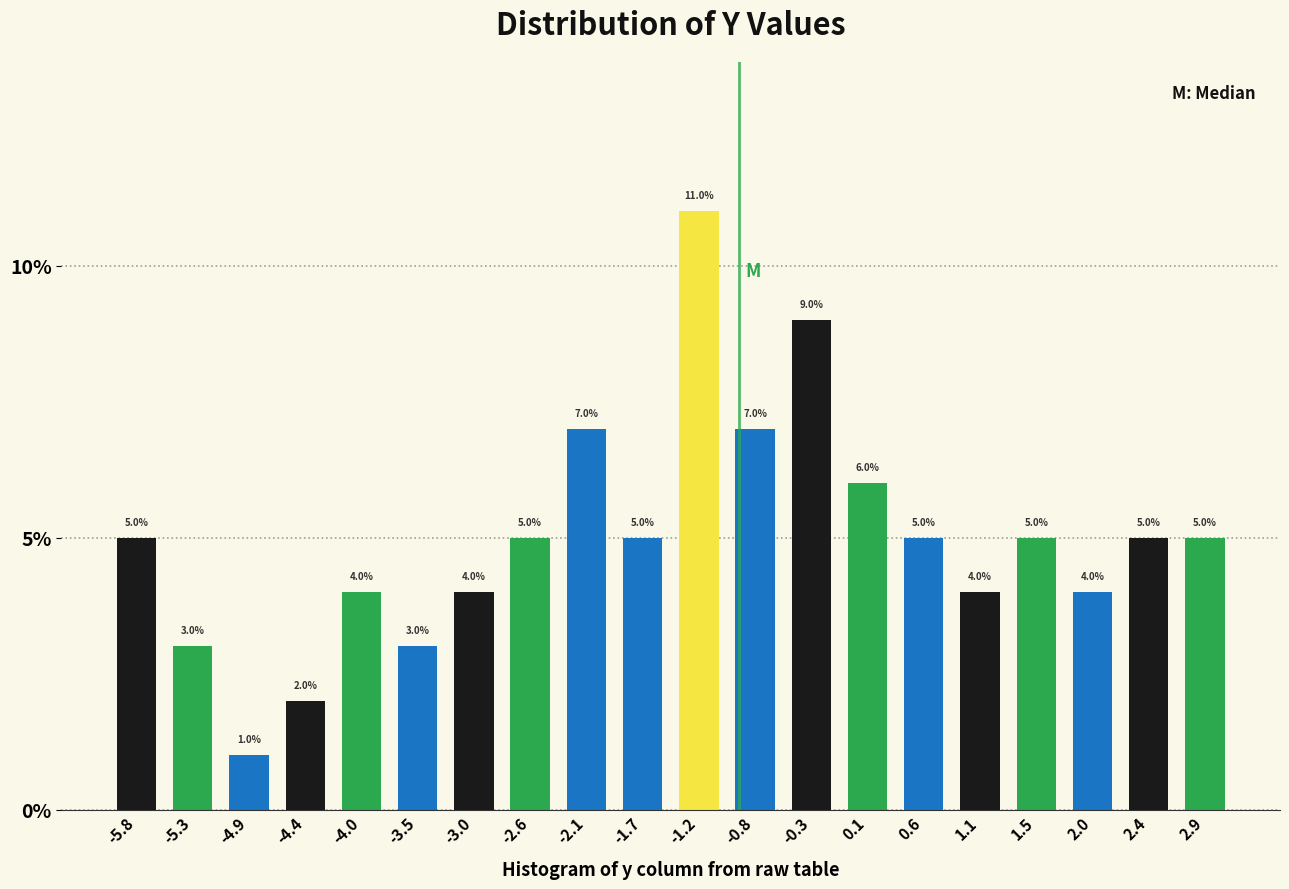

Reading left to right, transcribe this chart: for each bar, give the range it covers on the x-axis and its height. The bar edges are not printed on the chart, so give them approximately, as read against the axis.

-6.000 to -5.545: 5.0
-5.545 to -5.090: 3.0
-5.090 to -4.635: 1.0
-4.635 to -4.180: 2.0
-4.180 to -3.725: 4.0
-3.725 to -3.270: 3.0
-3.270 to -2.815: 4.0
-2.815 to -2.360: 5.0
-2.360 to -1.905: 7.0
-1.905 to -1.450: 5.0
-1.450 to -0.995: 11.0
-0.995 to -0.540: 7.0
-0.540 to -0.085: 9.0
-0.085 to 0.370: 6.0
0.370 to 0.825: 5.0
0.825 to 1.280: 4.0
1.280 to 1.735: 5.0
1.735 to 2.190: 4.0
2.190 to 2.645: 5.0
2.645 to 3.100: 5.0